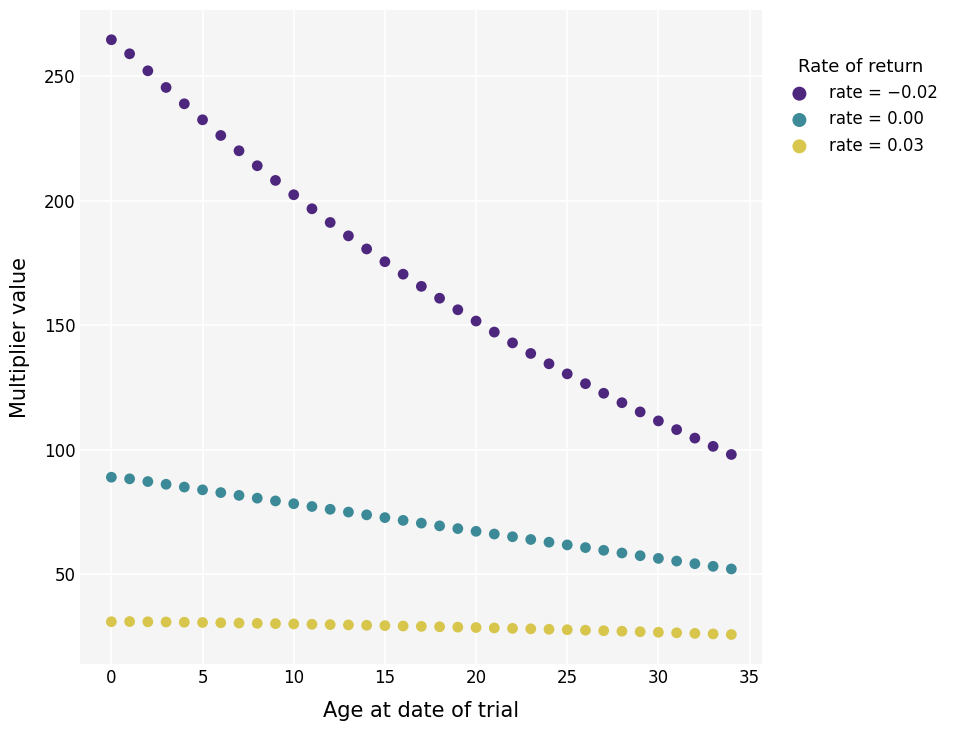

Which series contains the lowest Y value?

rate = 0.03